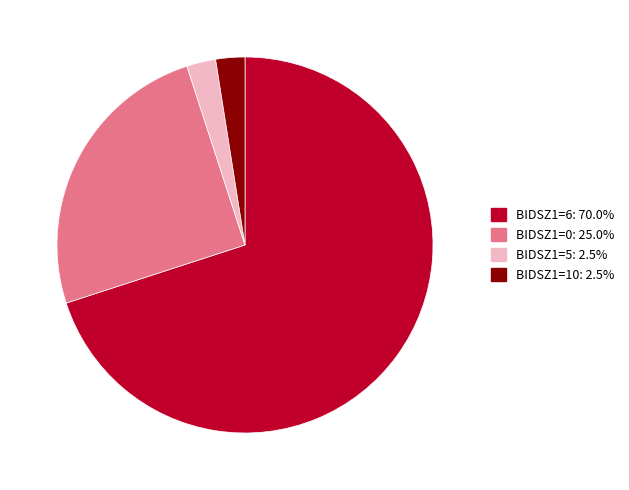

Does any single category account for the majority?

Yes